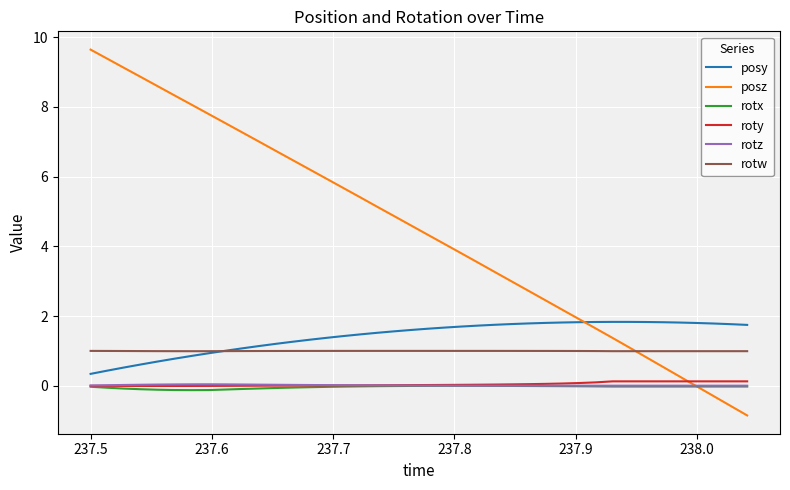

Which series has the widest spread of values?

posz